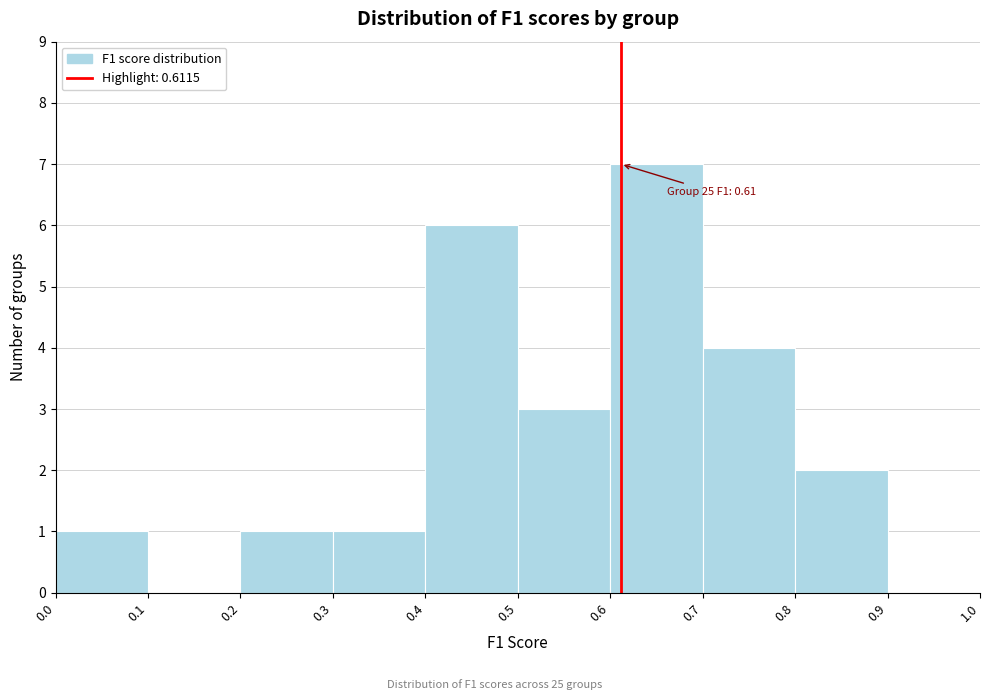

Which range on the x-axis has the tallest bar?

0.6 to 0.7